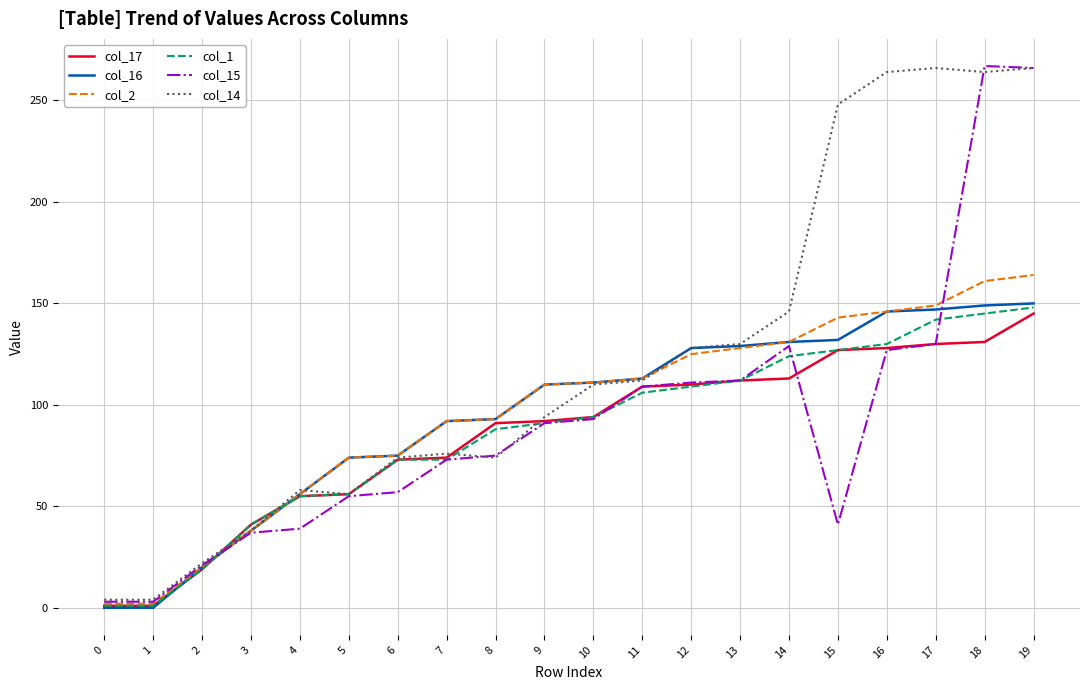

True or false: col_2 has a value of 93 at 8.

True